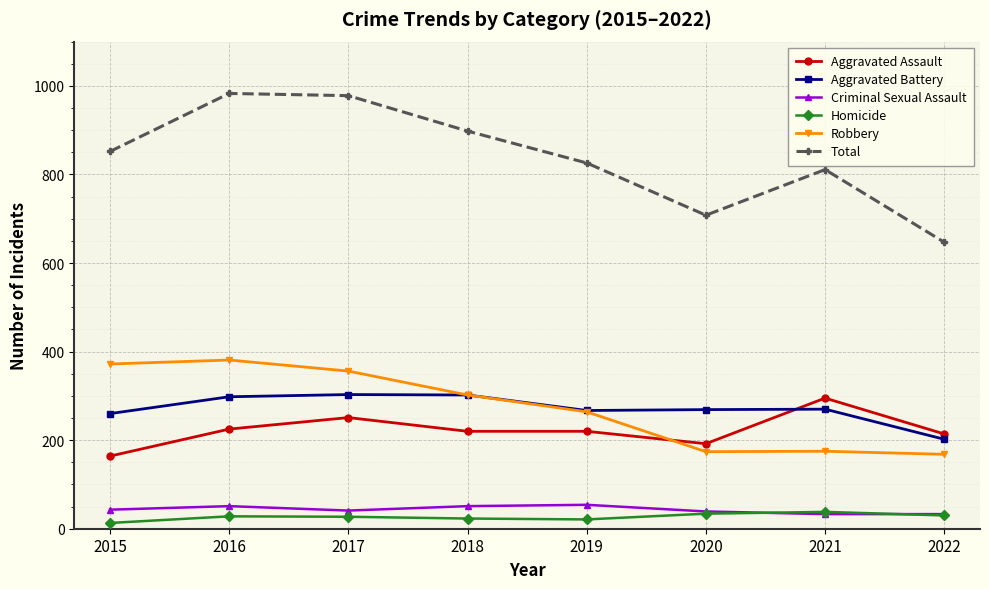

Which series has the widest spread of values?

Total